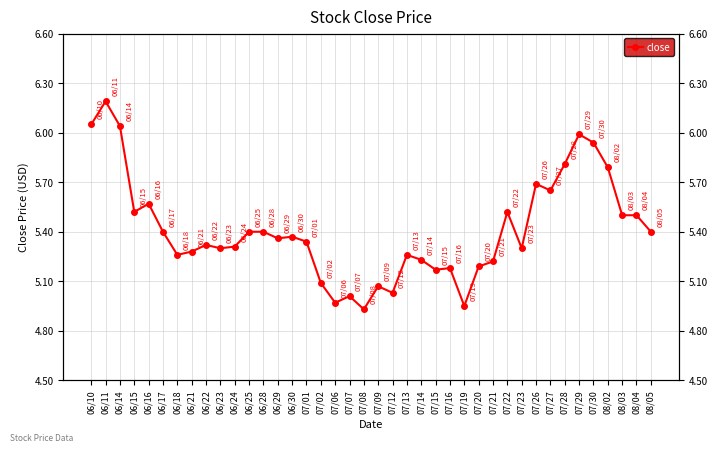

At which label does the data first exceed 5?

06/10